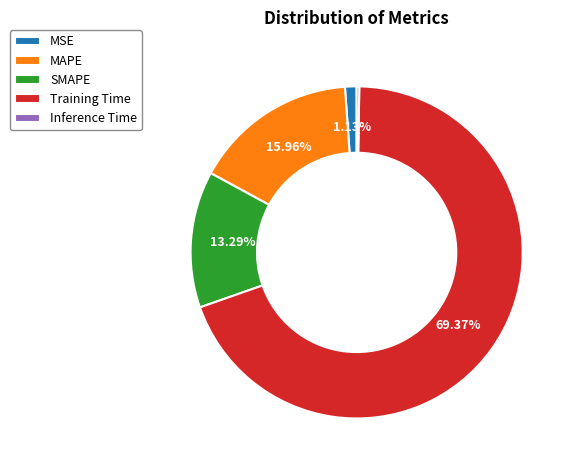

Which category has the biggest portion of the pie?

Training Time